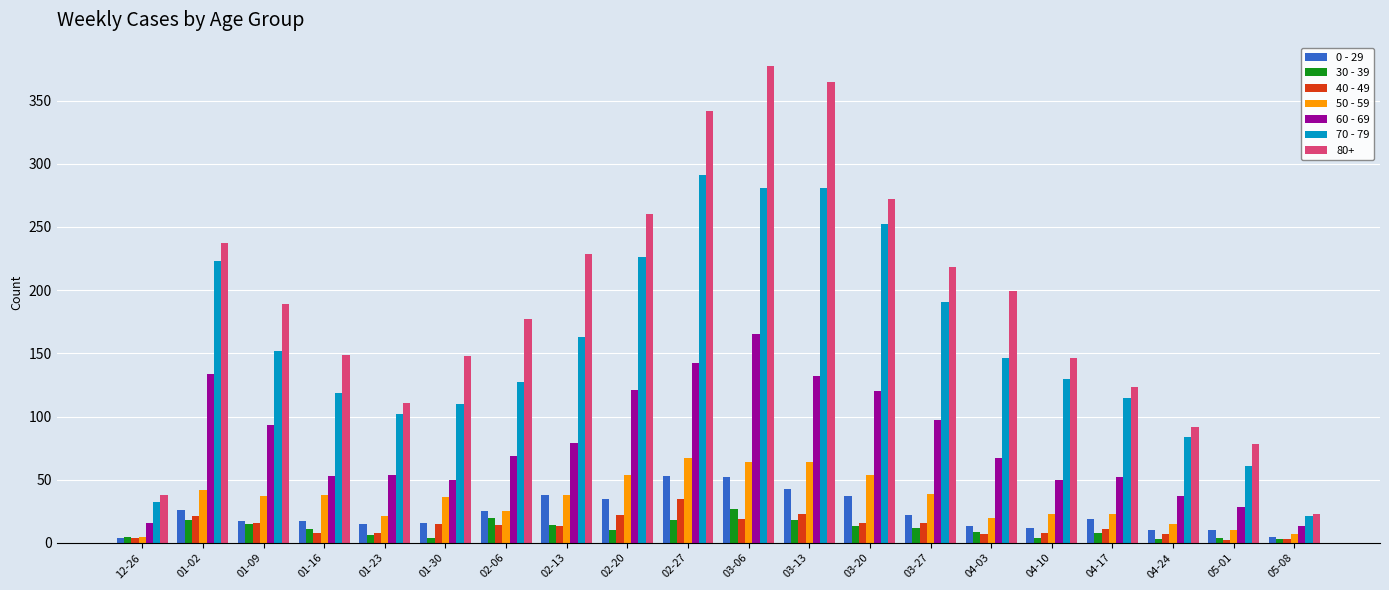

Which series has the largest total across all categories?

80+